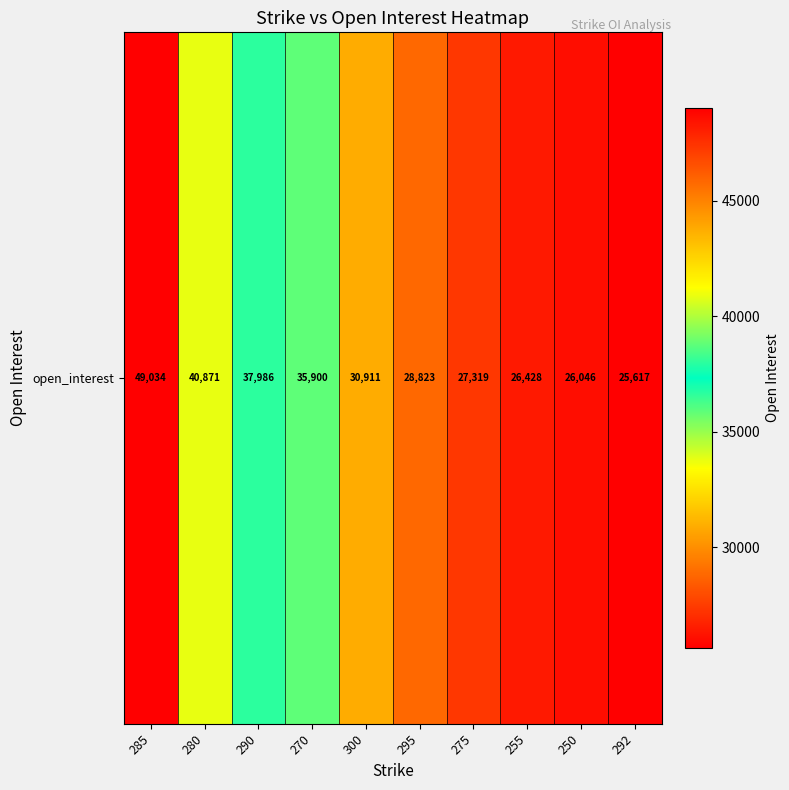

What is the difference between the second highest and second lowest values?

14825